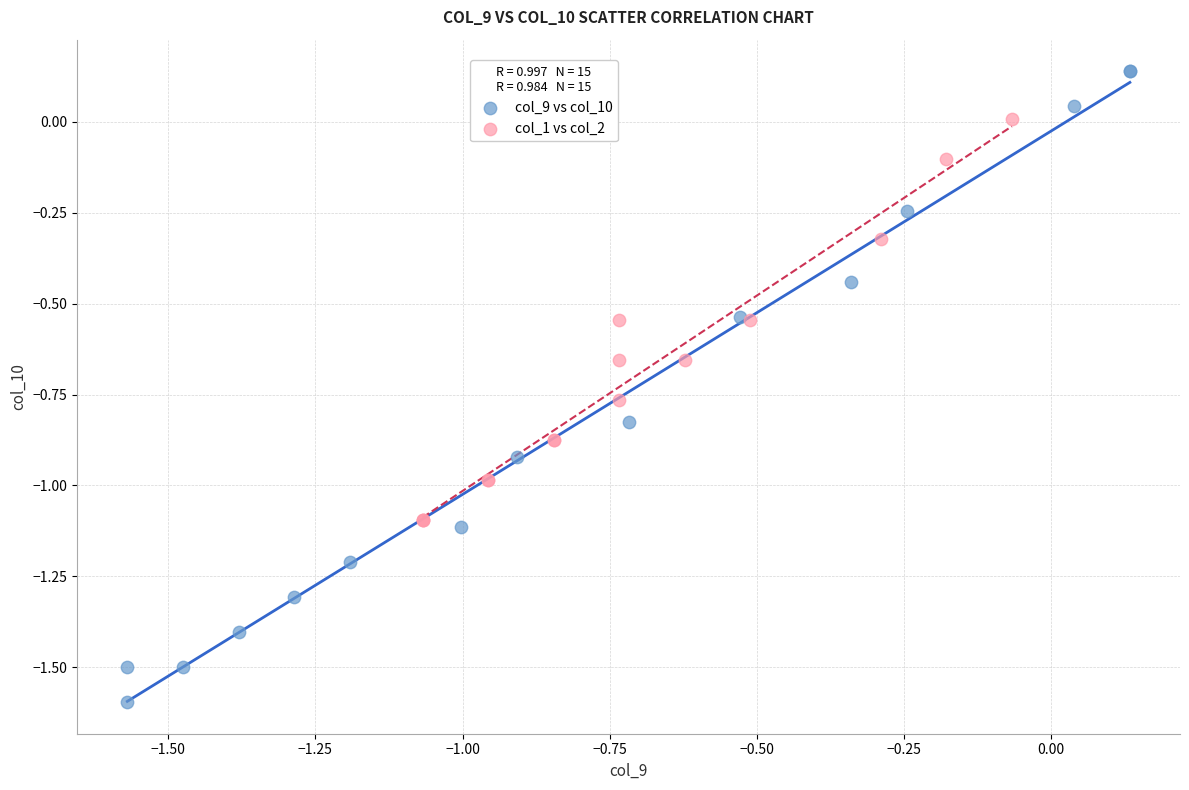

Which series has the widest spread of Y values?

col_9 vs col_10